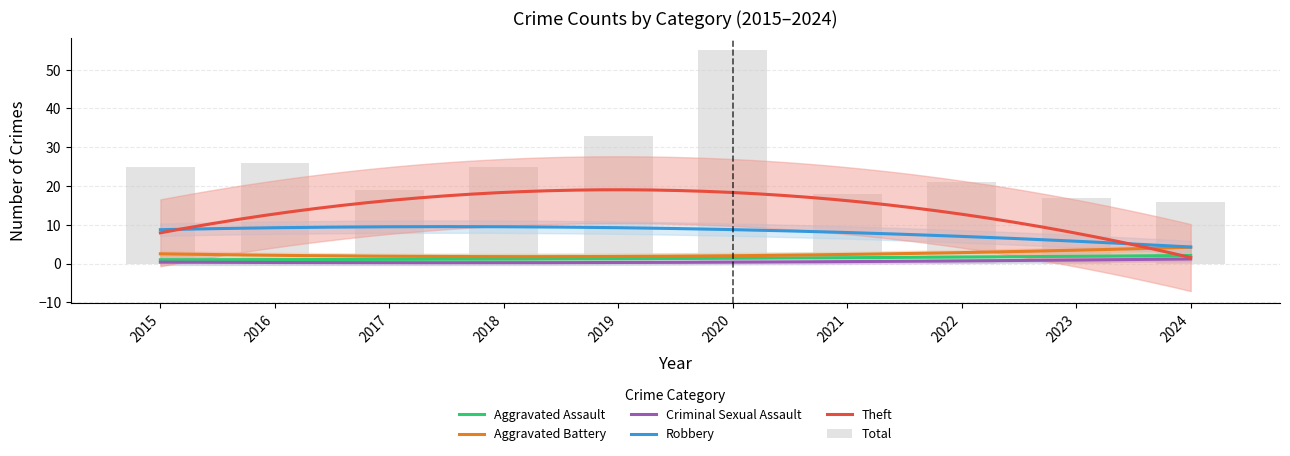

Which category has the lowest value in the Aggravated Battery series?

2017